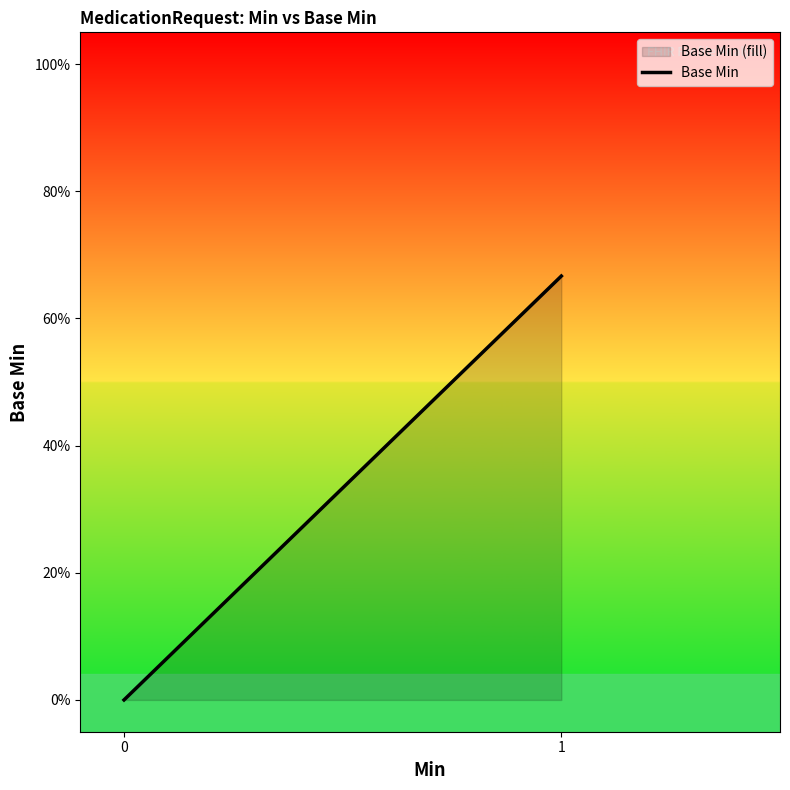

What is the maximum value shown in the chart?

0.7